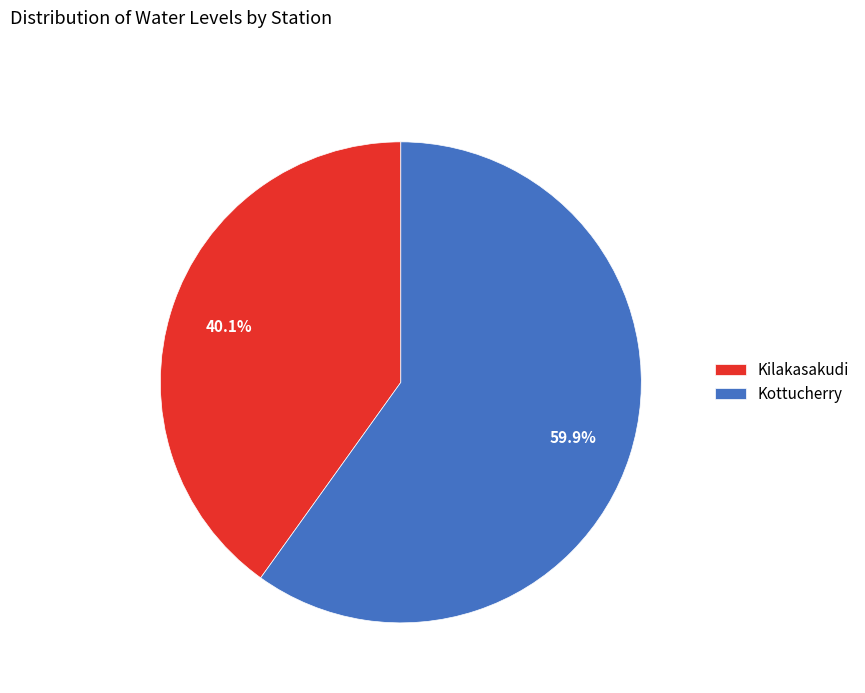

Is it true that Kilakasakudi is 40% of the pie?

True